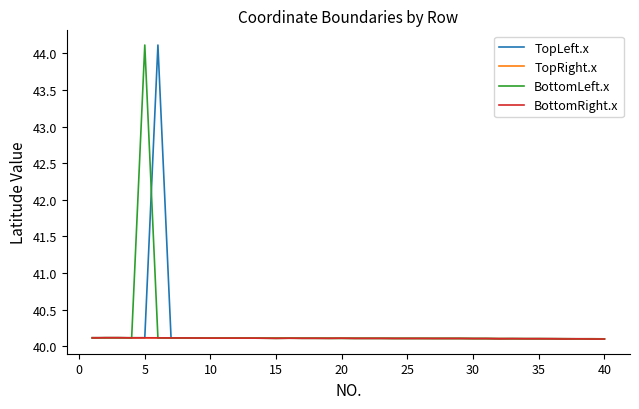

What is the maximum value shown in the chart?

44.1